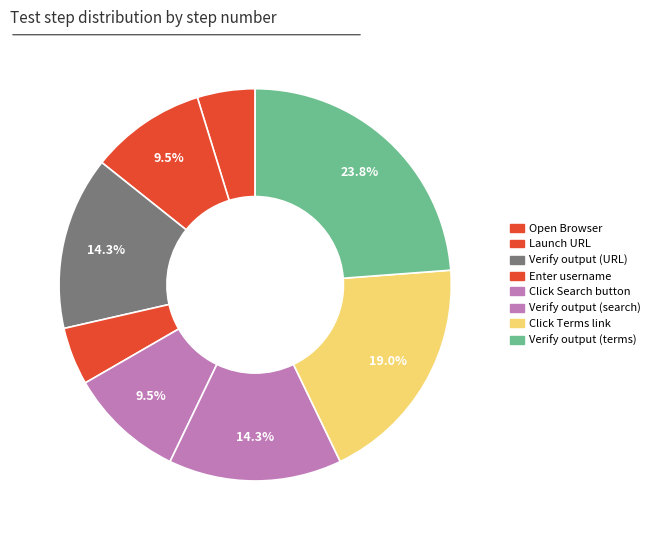

Approximately how many times larger is the value at Click Terms link compared to Launch URL?

2.0